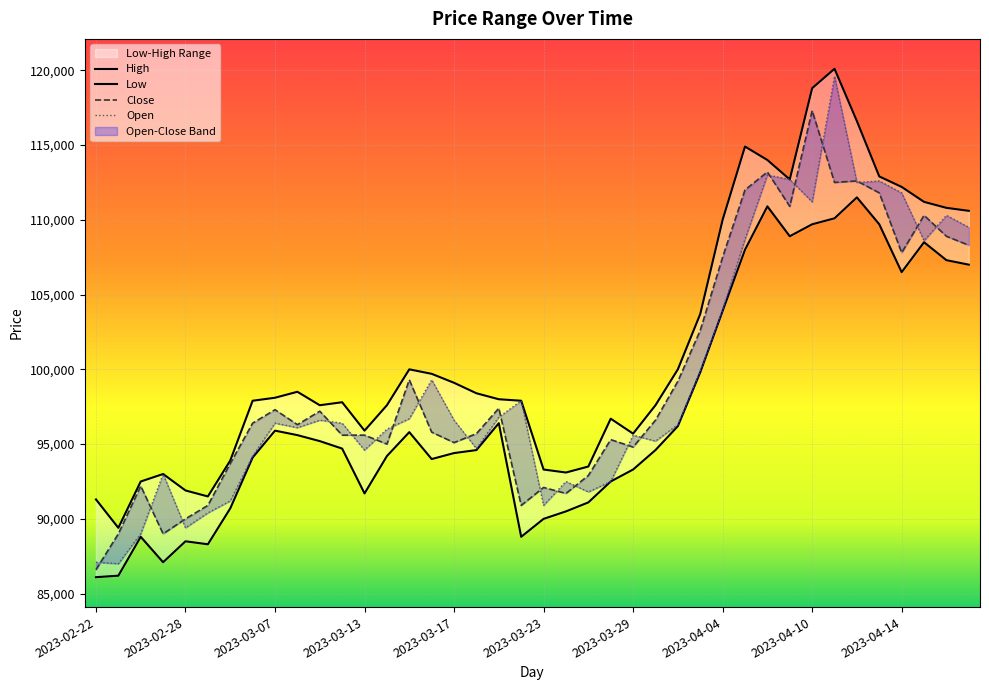

What is the label of the 23rd point from the left?

2023-03-27